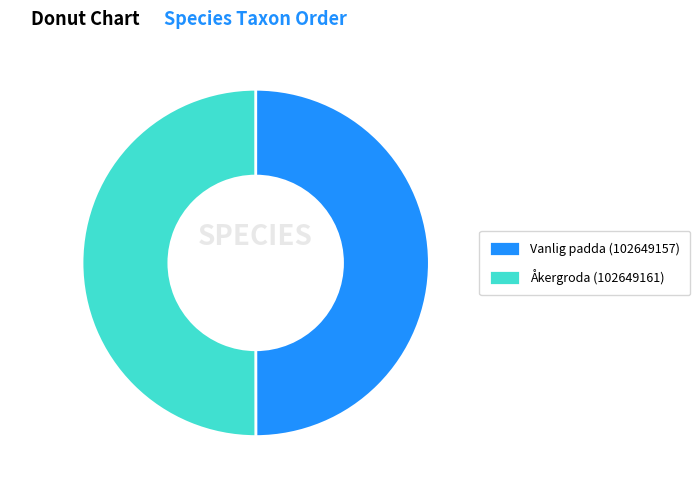

The Vanlig padda (102649157) slice represents 37% of the pie. True or false?

False